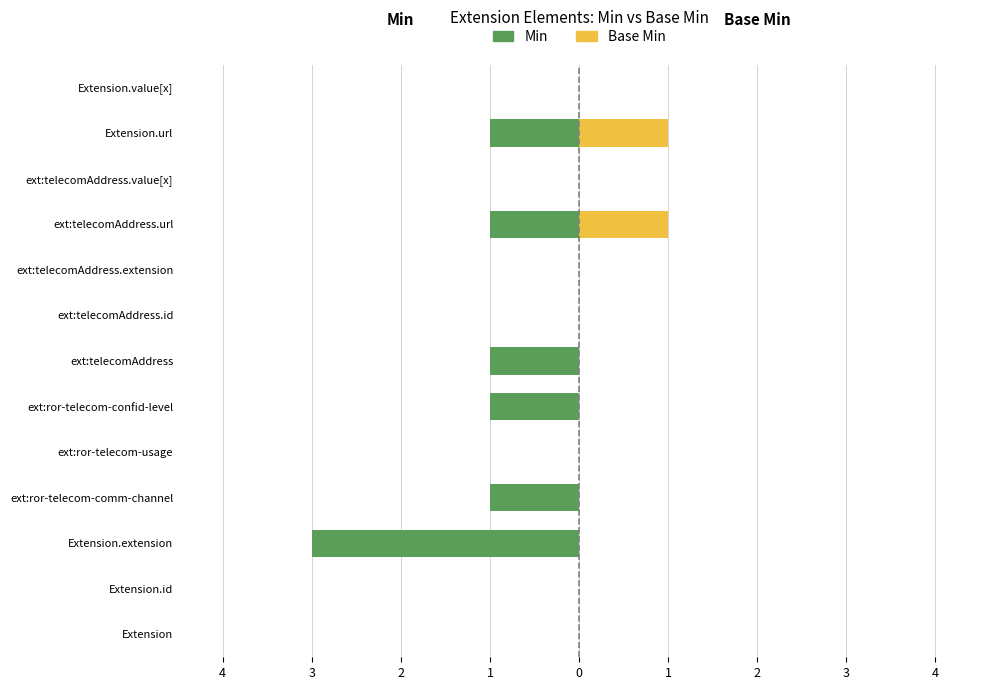

Which series has the largest range (max minus min)?

Min